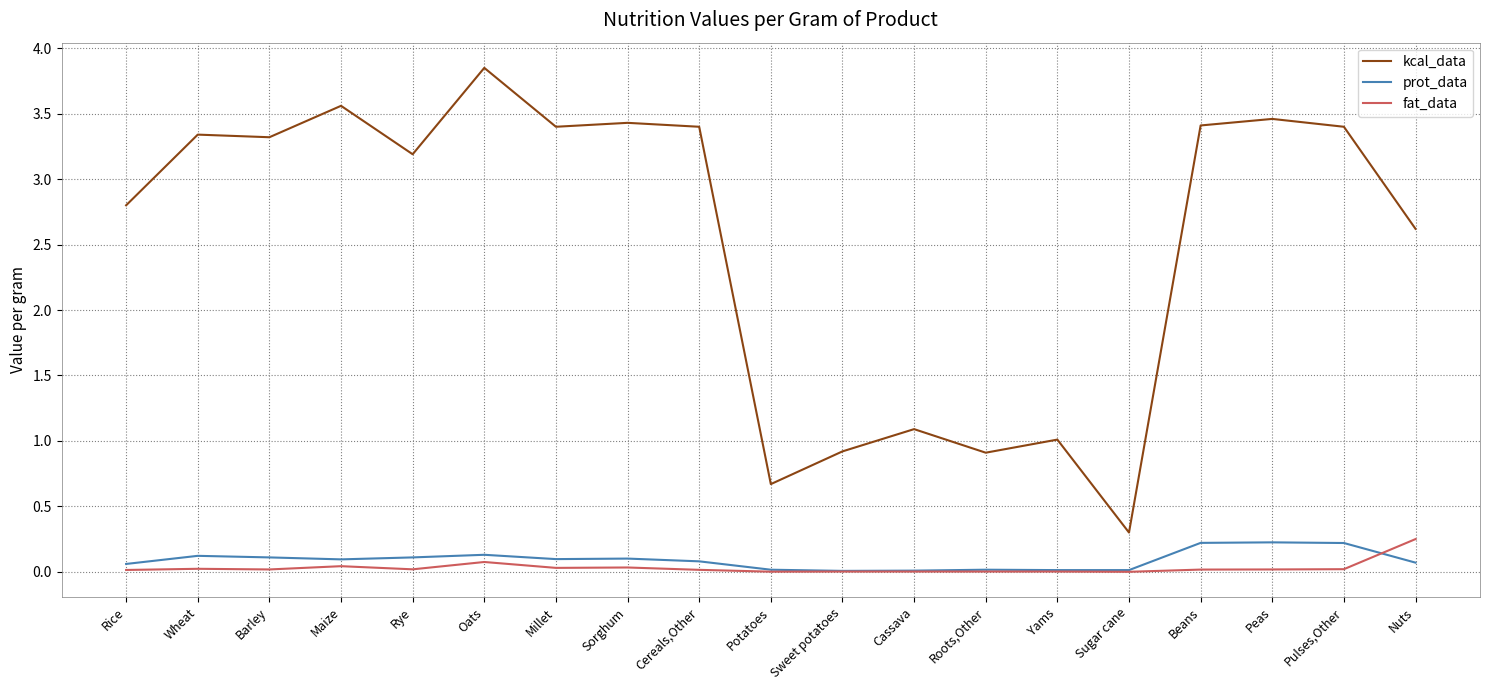

What is the average value of the prot_data series?

0.1